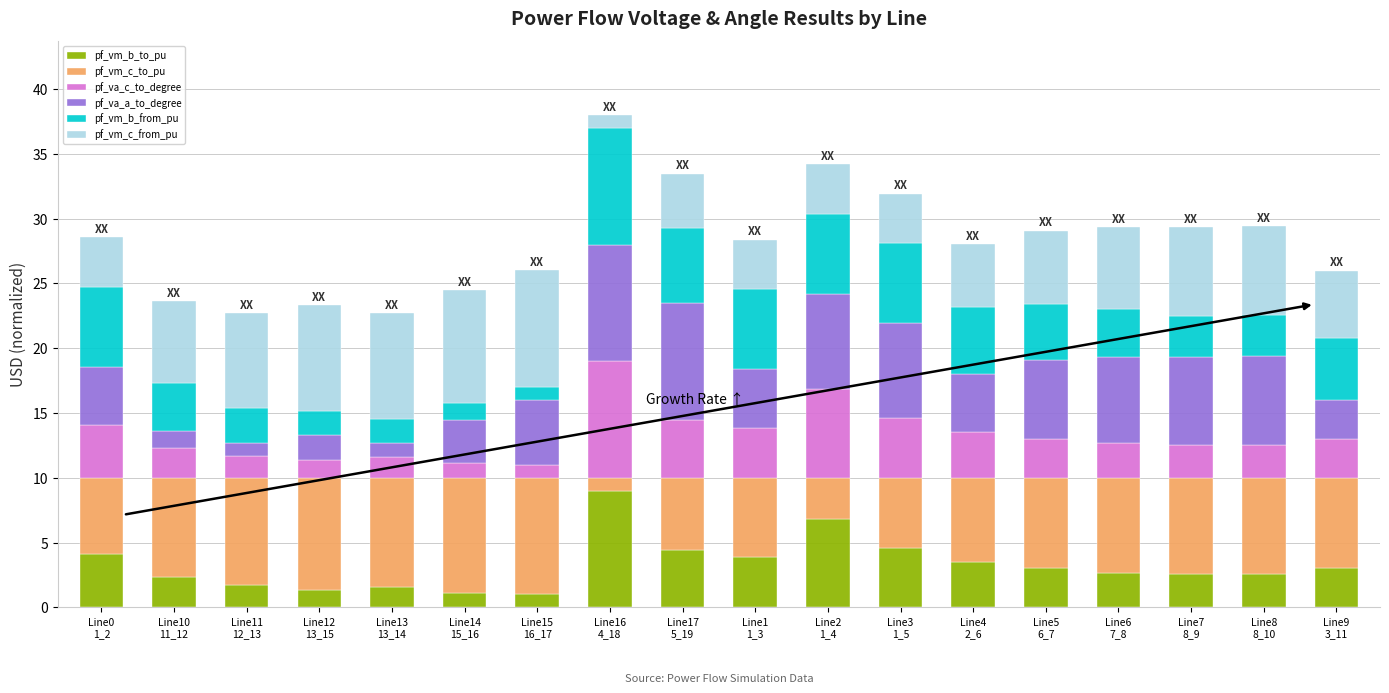

At which label does pf_vm_b_to_pu first exceed 3?

Line0
1_2